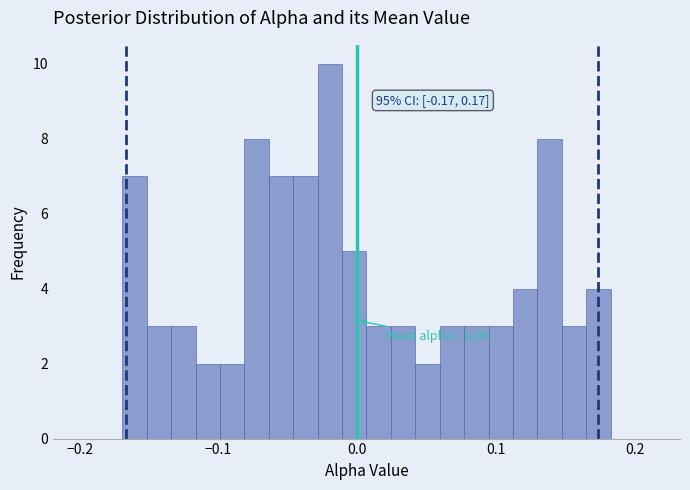

Around what value on the x-axis is the tallest bar? Give the approximate position of its centre, as read against the axis.

-0.02